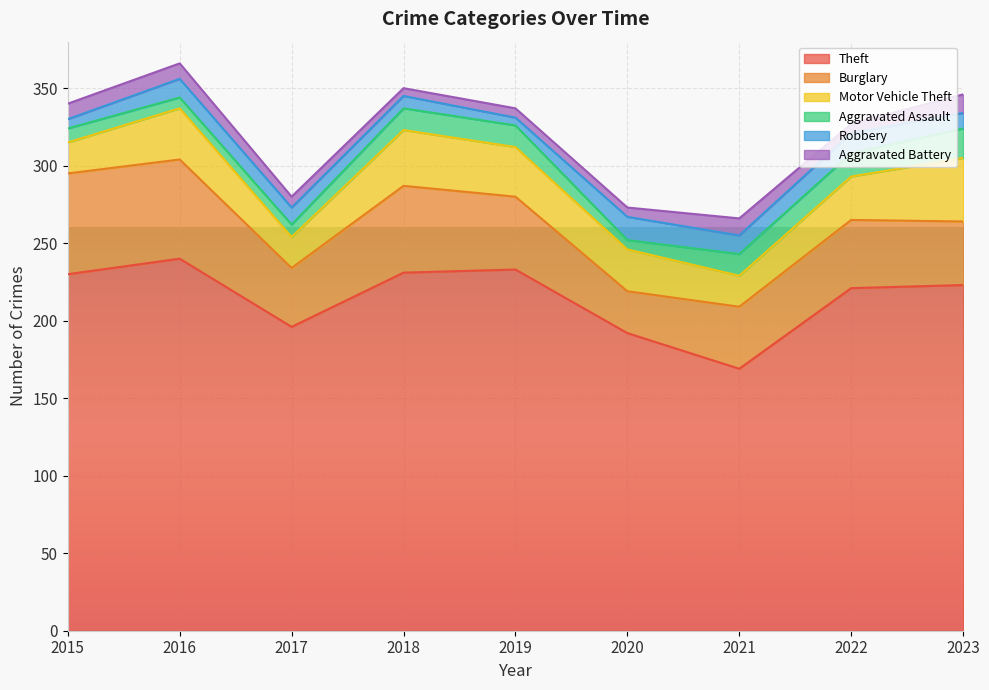

What is the sum of all Robbery values?

92